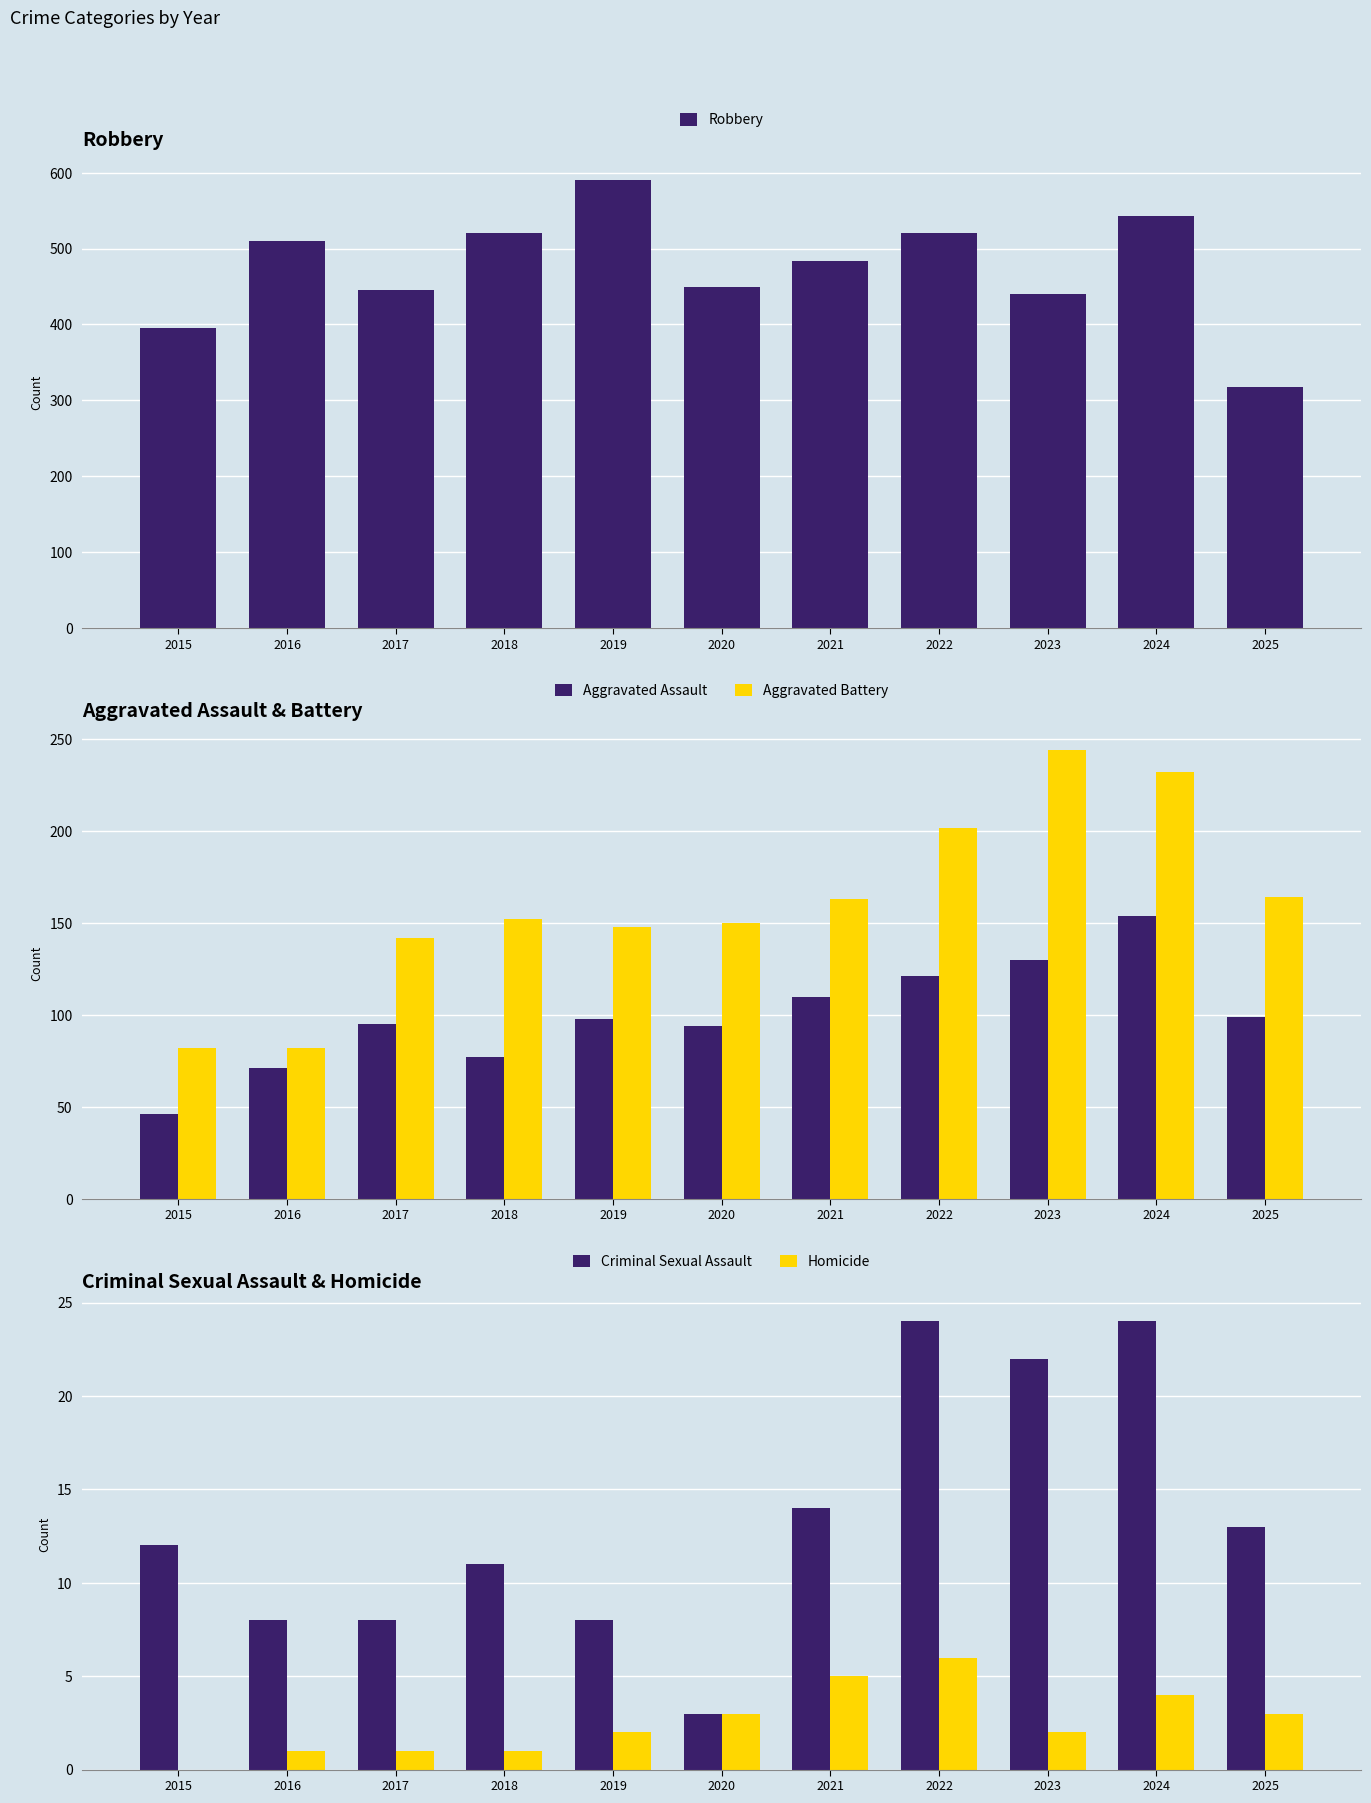

How many values in the Robbery series are below 484?

5